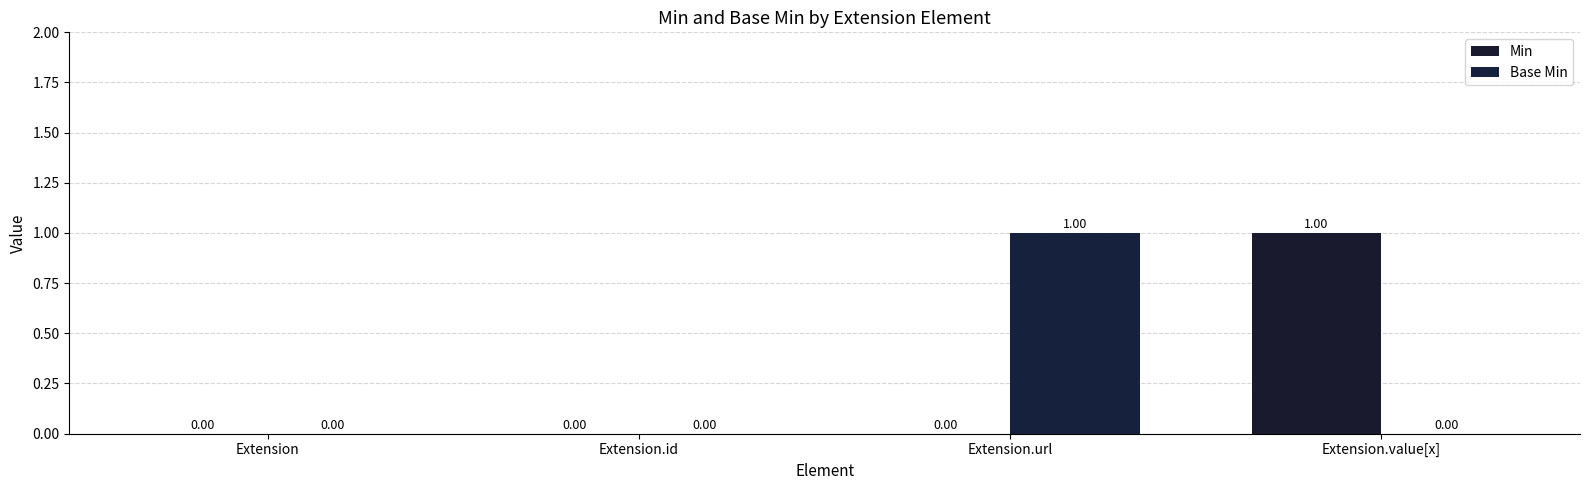

Which series has the widest spread of values?

Min